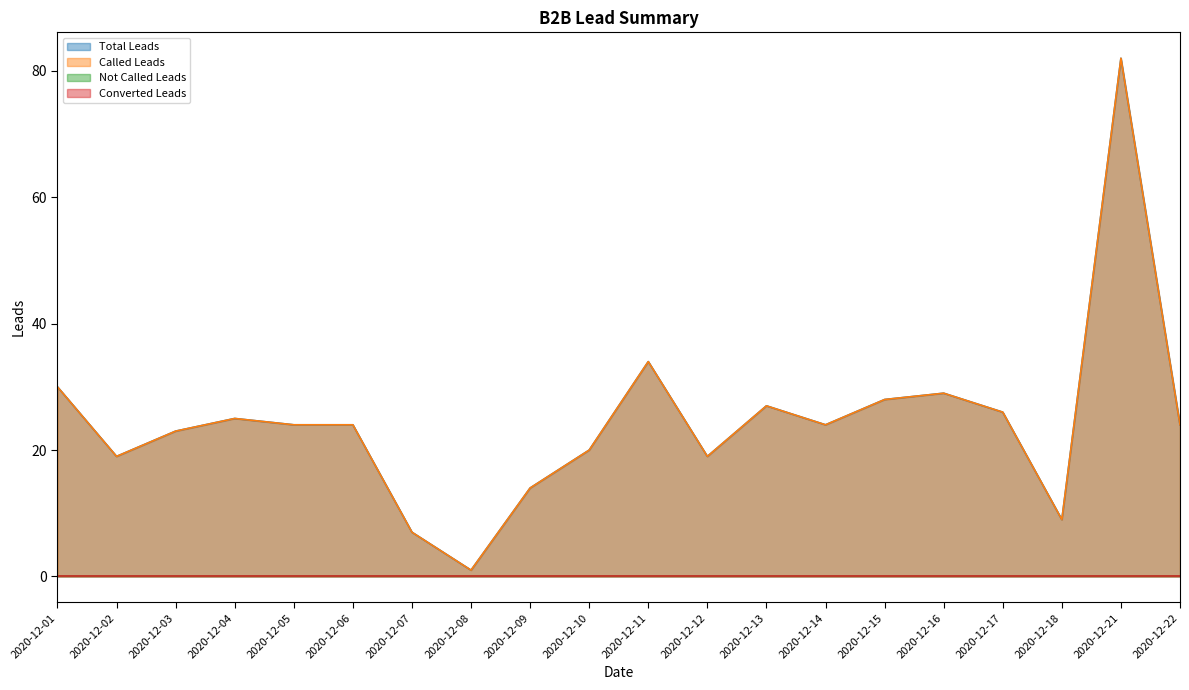

True or false: Total Leads has more than 0 interior local peaks.

True